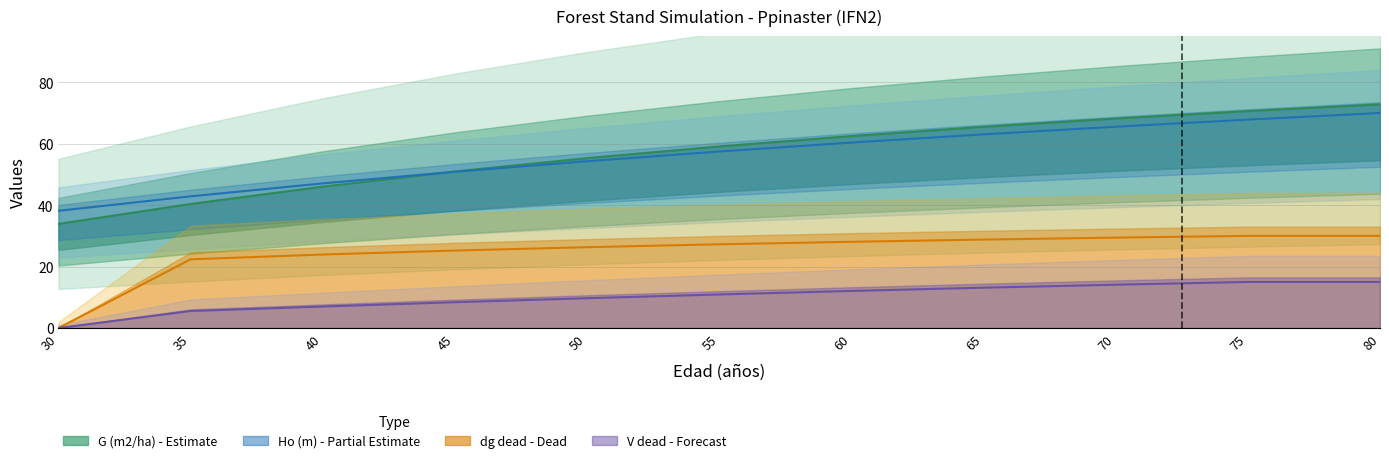

What is the difference between the highest and lowest values at 60?

50.4